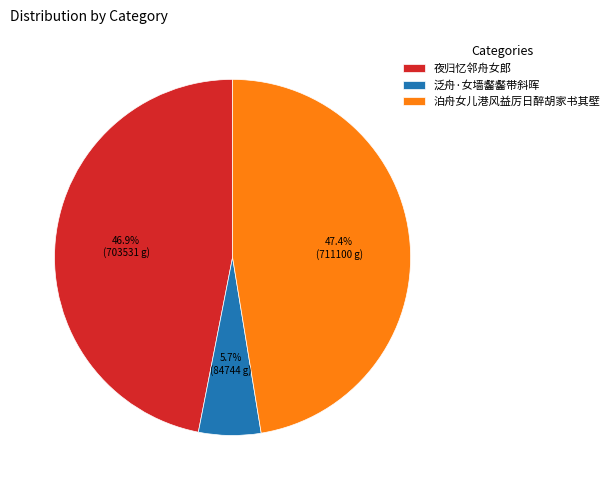

Is there any slice that represents more than half of the pie?

No